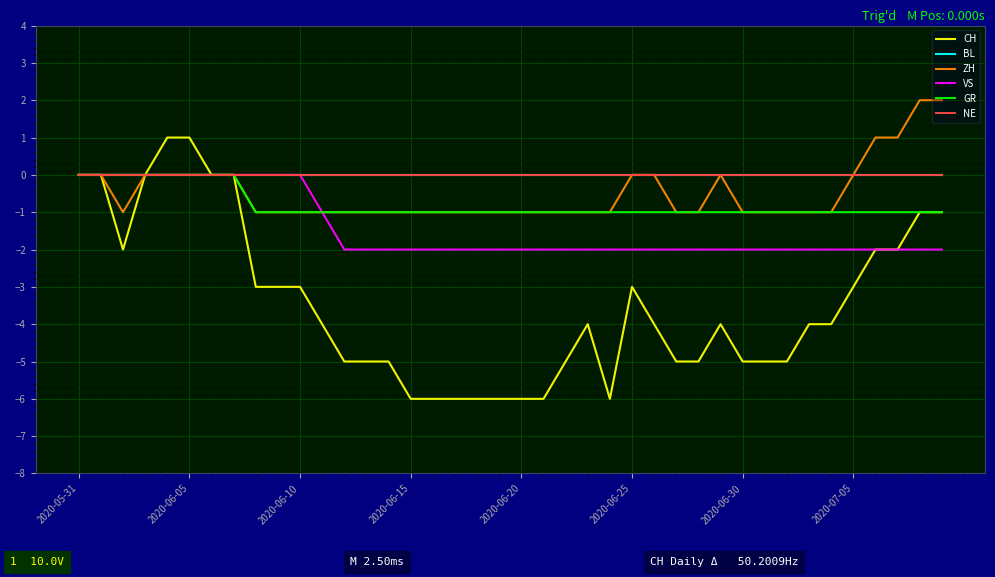

Is this an area chart (filled region under the line)?

No